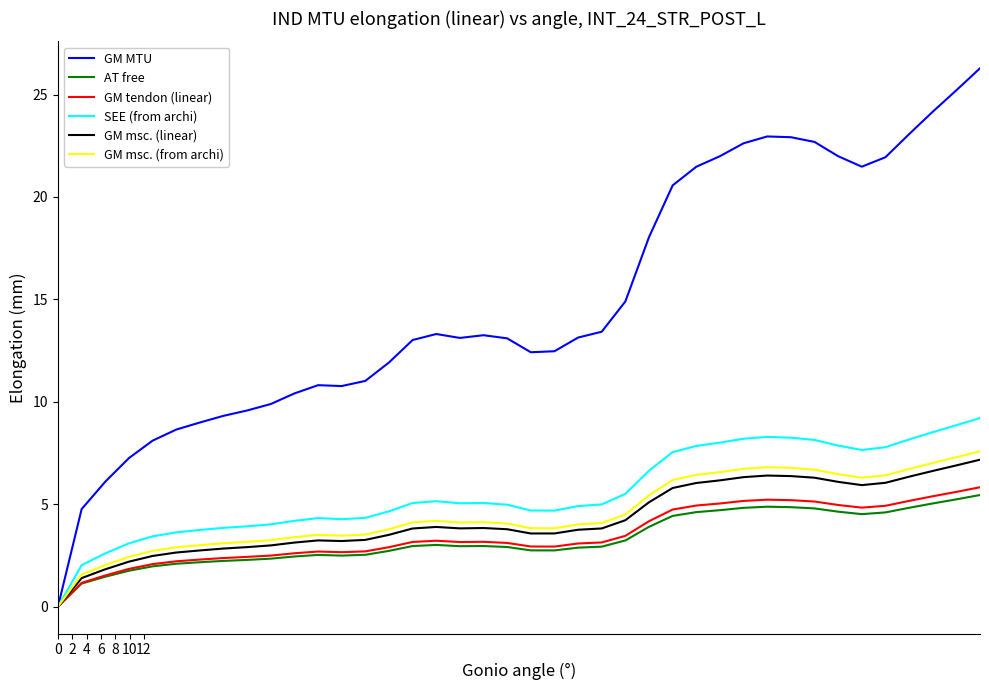

Which series has the widest spread of values?

GM MTU